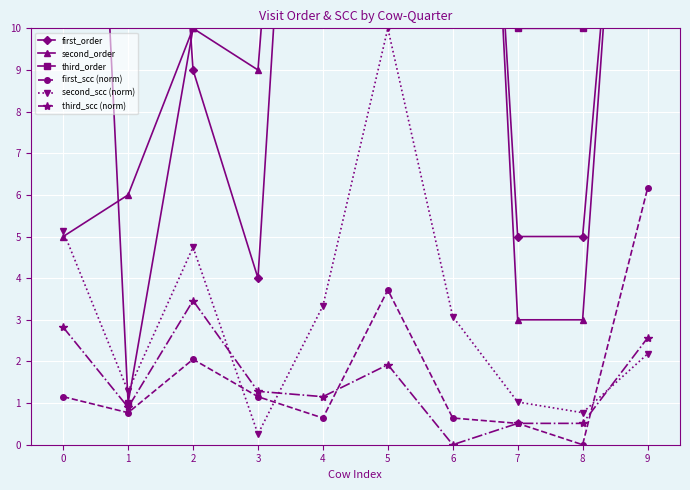

What is the maximum value for first_order?

32.0